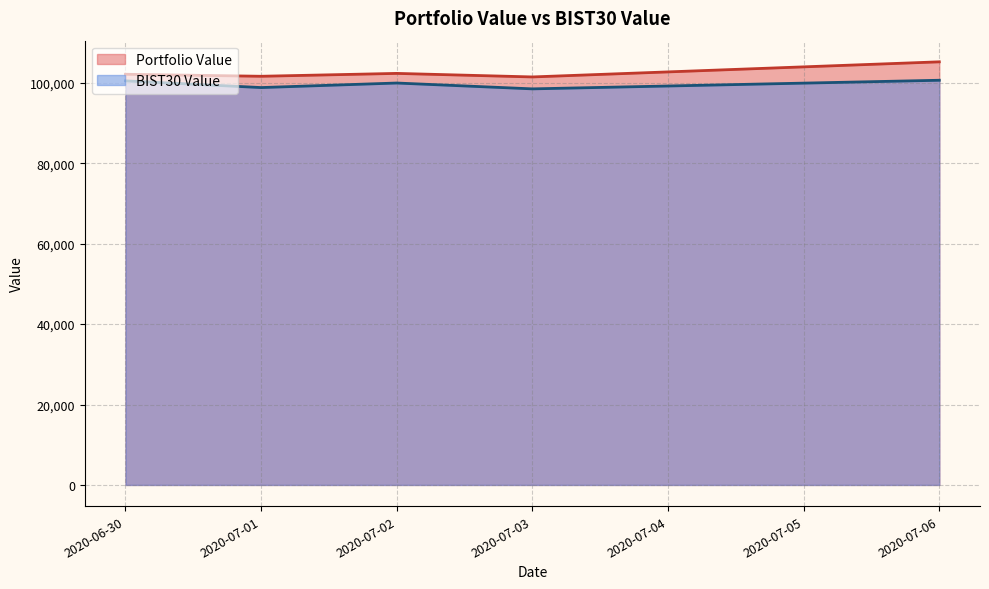

What is the label of the 1st point from the left?

2020-06-30